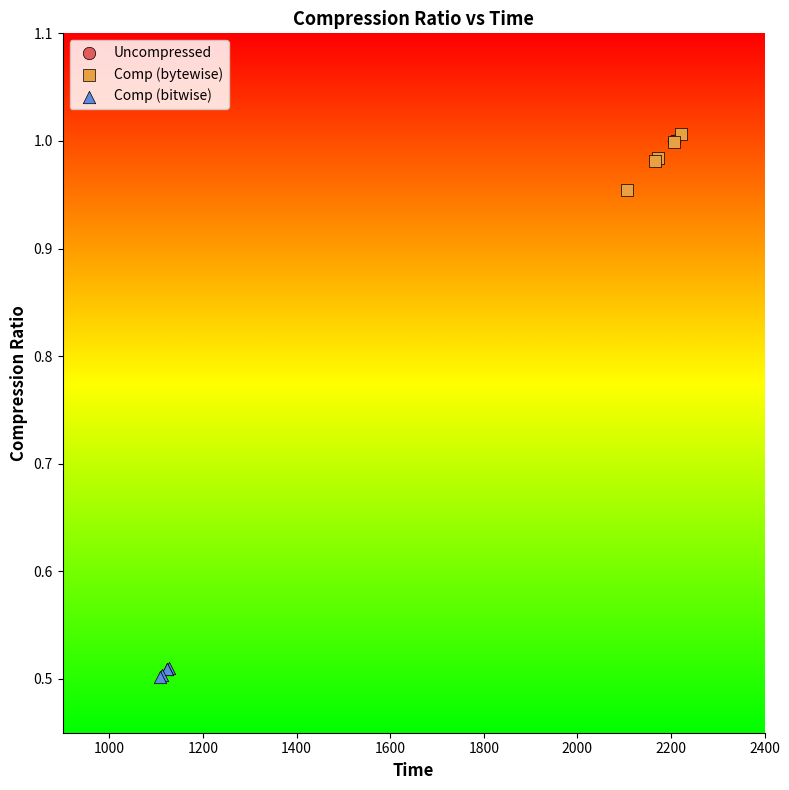

Which series contains the highest Y value?

Comp (bytewise)